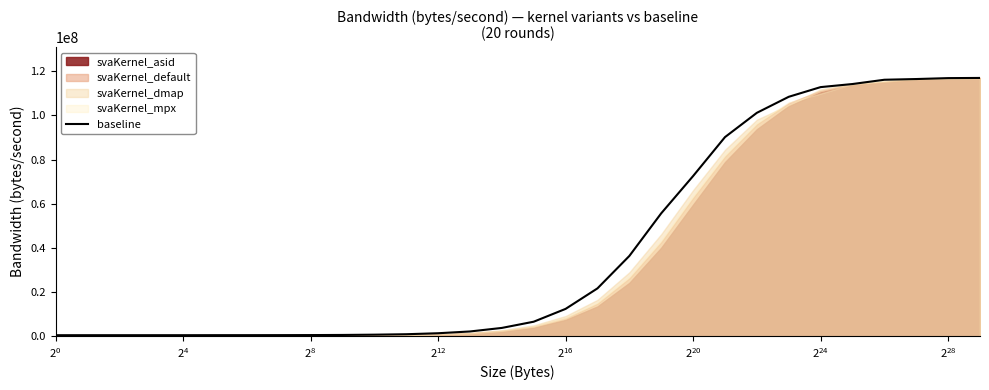

How many interior local peaks (higher than both neighbors) does the data have?

1